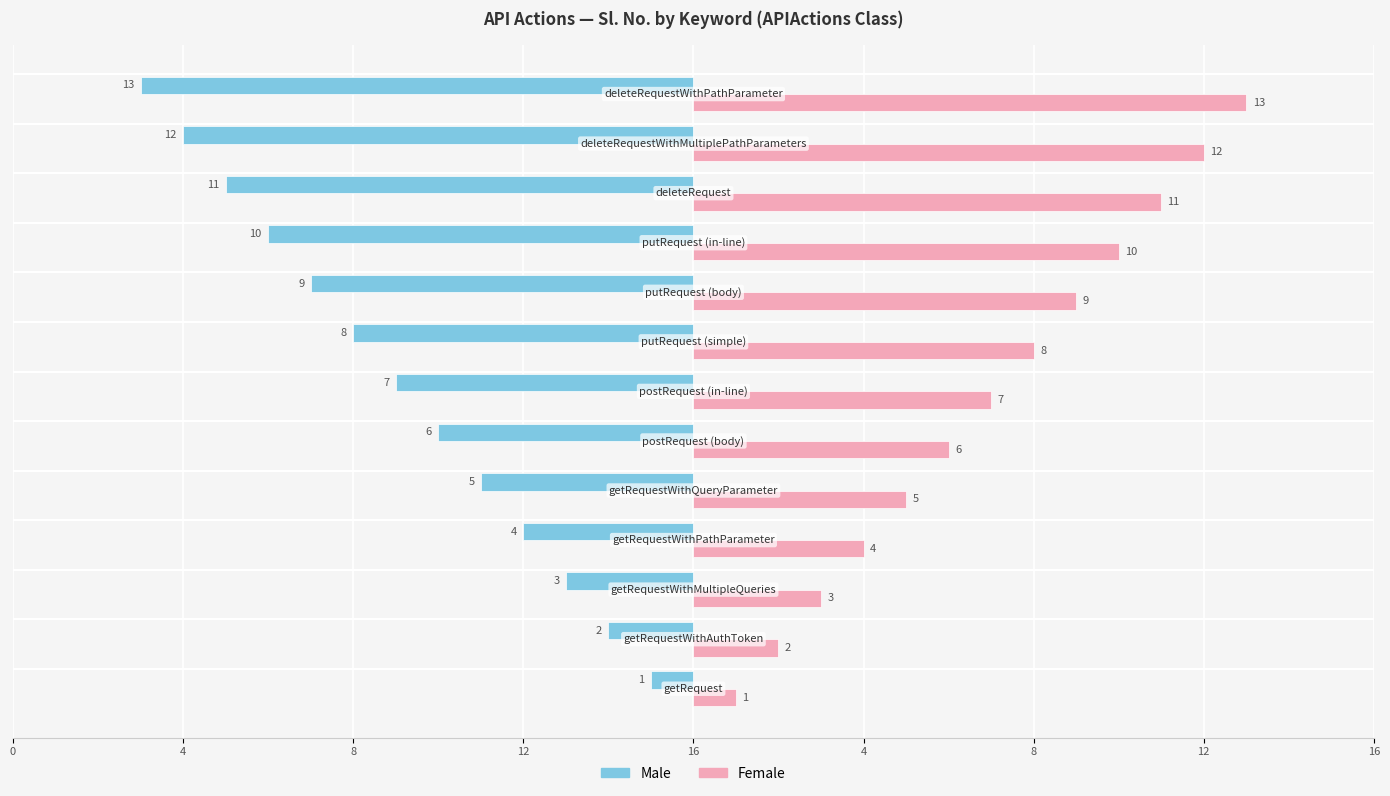

What are all the series names shown in the legend?

Male, Female